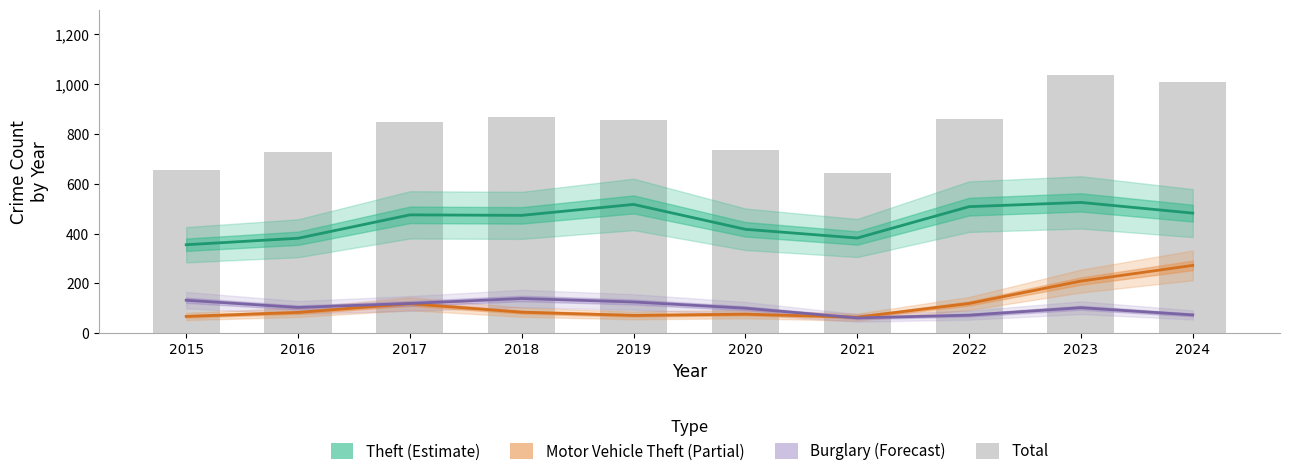

Rank the series at 2021 from highest to lowest value.

Total (bars), Theft (Estimate), Motor Vehicle Theft (Partial), Burglary (Forecast)